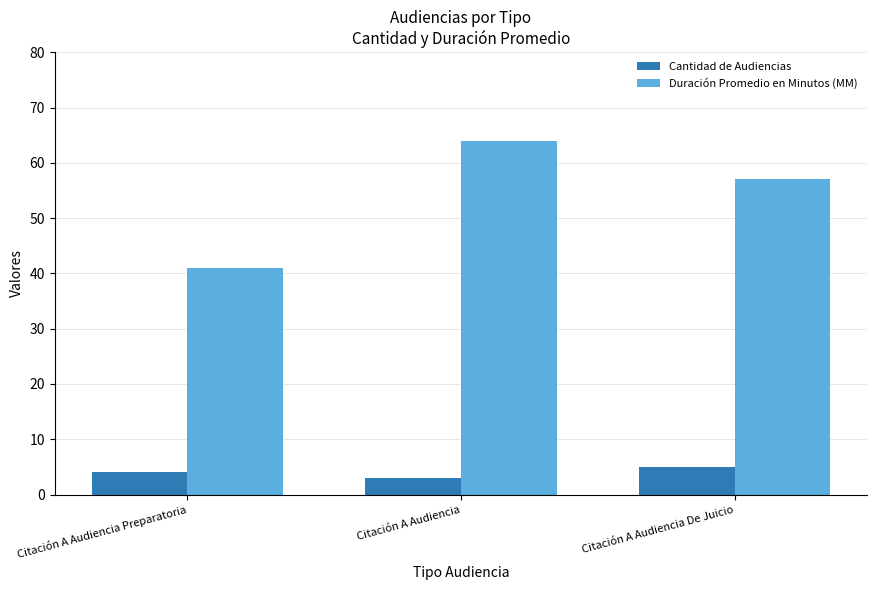

What is the sum of the Duración Promedio en Minutos (MM) values at Citación A Audiencia De Juicio and Citación A Audiencia Preparatoria?

98